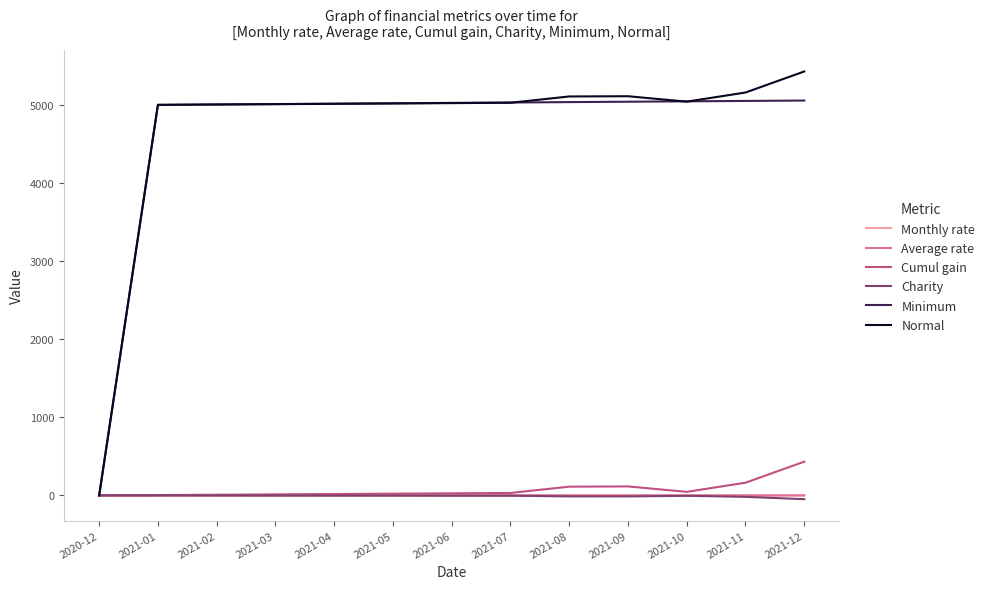

Which series has the largest range (max minus min)?

Normal